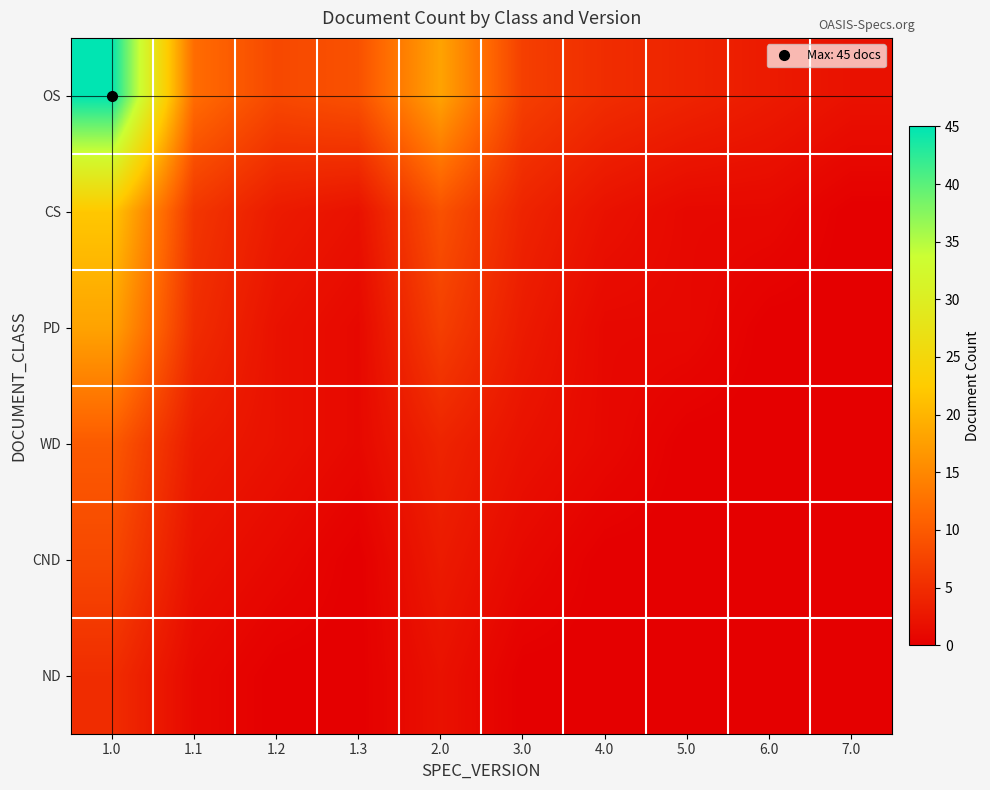

Reading right to left, list all the values displayed in this chart.

OS: 7.0=2	6.0=3	5.0=4	4.0=5	3.0=7	2.0=18	1.3=9	1.2=8	1.1=12	1.0=45
CS: 7.0=0	6.0=1	5.0=1	4.0=2	3.0=4	2.0=9	1.3=2	1.2=3	1.1=6	1.0=22
PD: 7.0=0	6.0=0	5.0=1	4.0=1	3.0=3	2.0=7	1.3=1	1.2=2	1.1=5	1.0=18
WD: 7.0=0	6.0=0	5.0=0	4.0=1	3.0=2	2.0=4	1.3=1	1.2=2	1.1=3	1.0=10
CND: 7.0=0	6.0=0	5.0=0	4.0=0	3.0=1	2.0=3	1.3=0	1.2=1	1.1=2	1.0=8
ND: 7.0=0	6.0=0	5.0=0	4.0=0	3.0=0	2.0=2	1.3=0	1.2=0	1.1=1	1.0=5